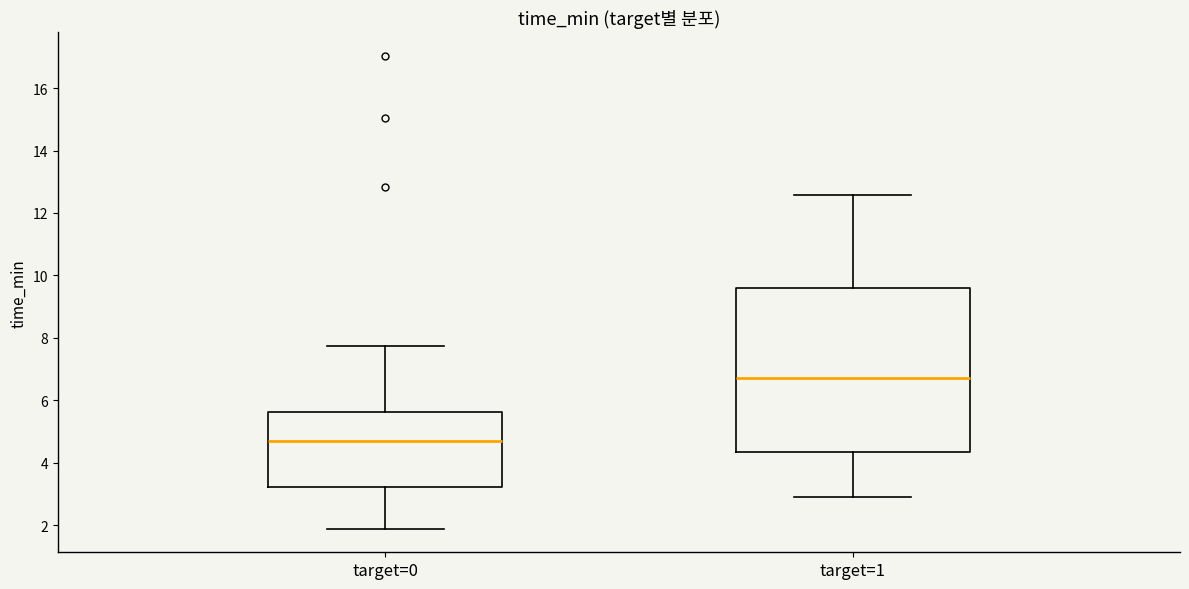

Reading left to right, read every box against the y-axis: the position of its median line, the range the box covers, and the ends of its whiskers. The values are not printed on the chart, so give them approximately, as read against the axis.

target=0: median 4.6, box 3.2 to 5.6, whiskers 1.8 to 7.8
target=1: median 6.8, box 4.4 to 9.6, whiskers 3.0 to 12.6